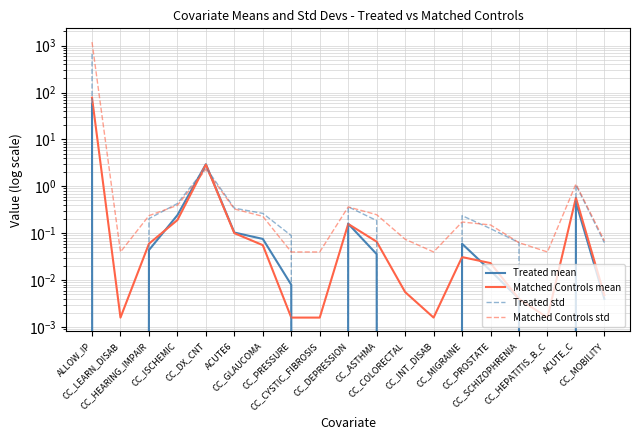

What position from the right is ACUTE6?

14